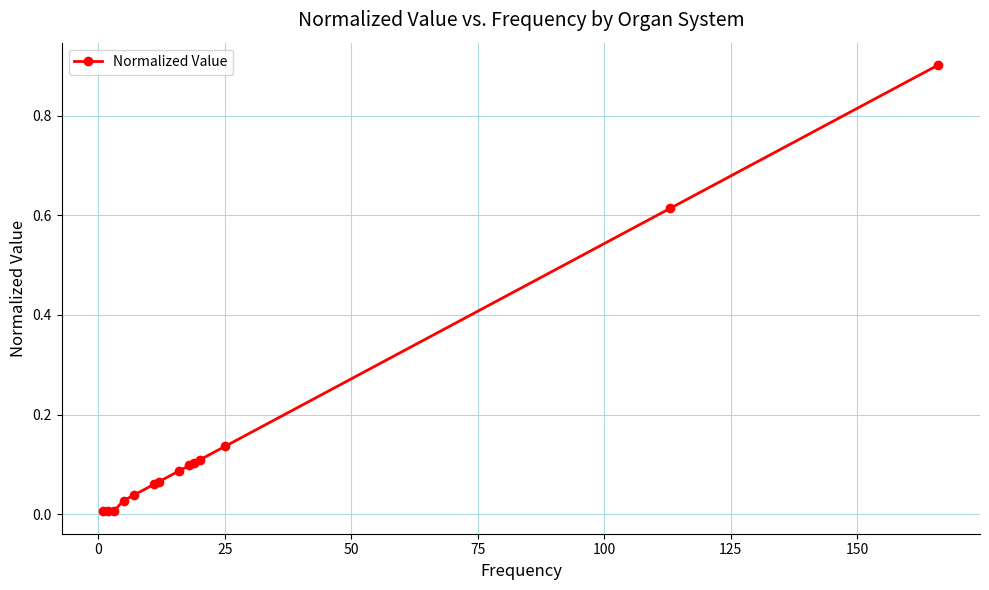

What is the maximum value shown in the chart?

0.9